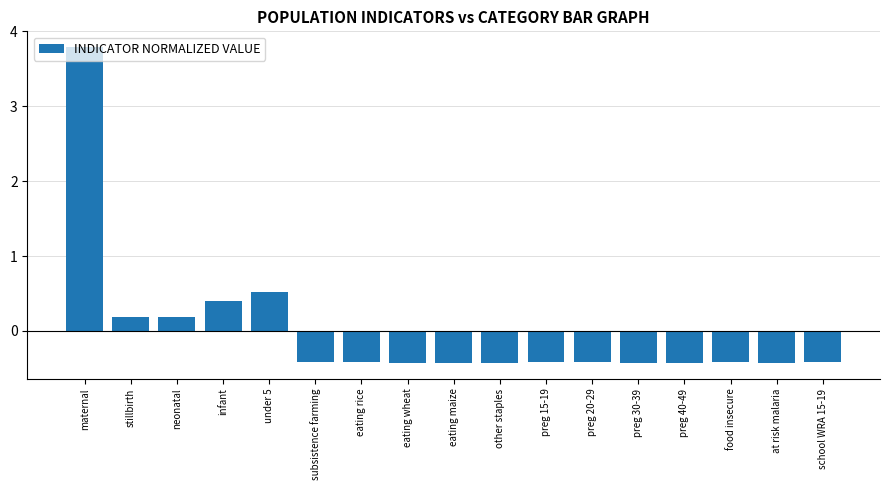

How many categories are shown in the chart?

17